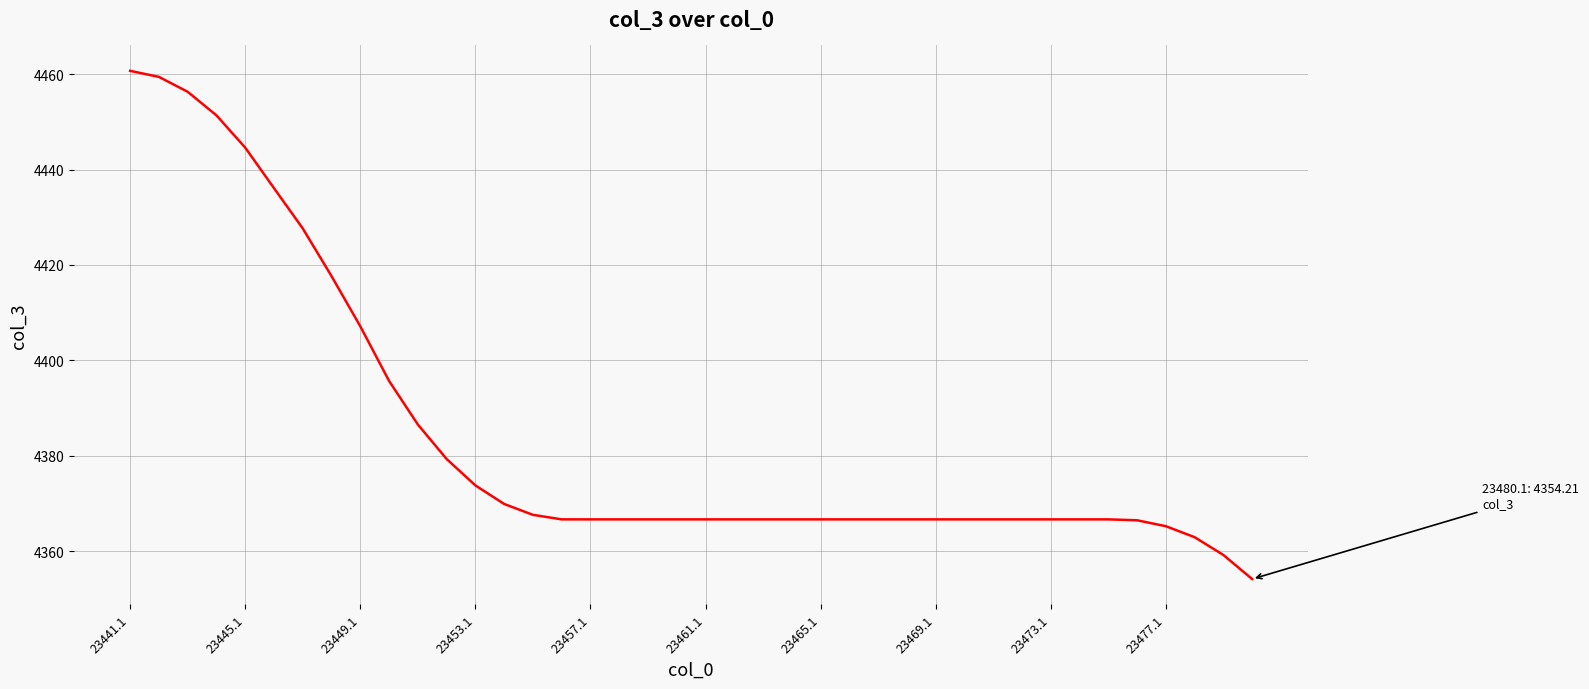

What is the difference between the maximum and minimum values?

106.5